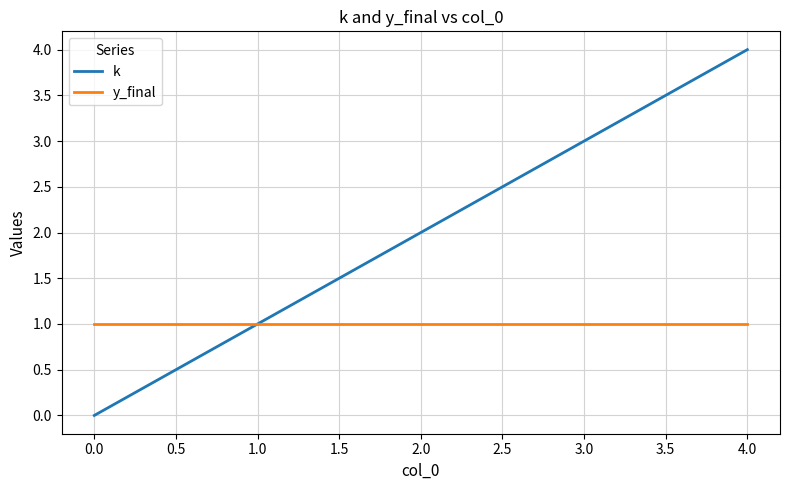

What are all the series names shown in the legend?

k, y_final